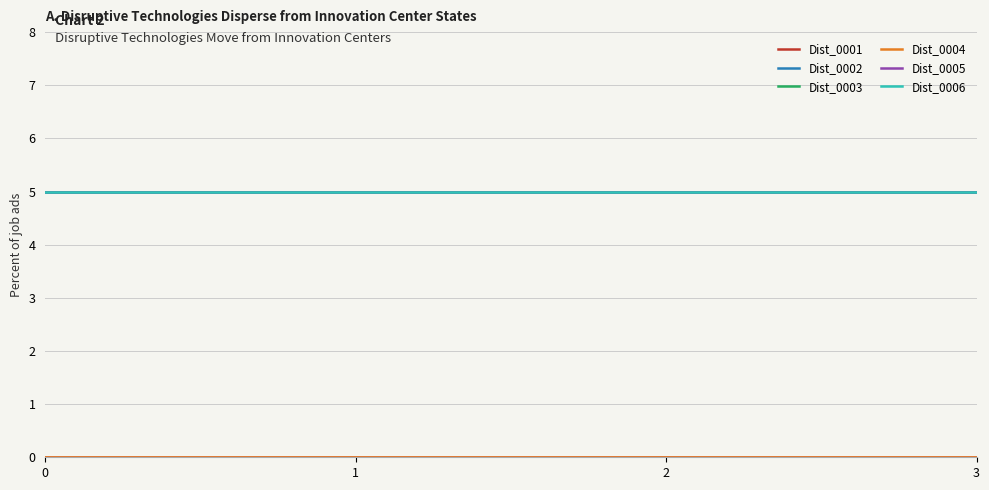

How many lines are shown in the chart?

6